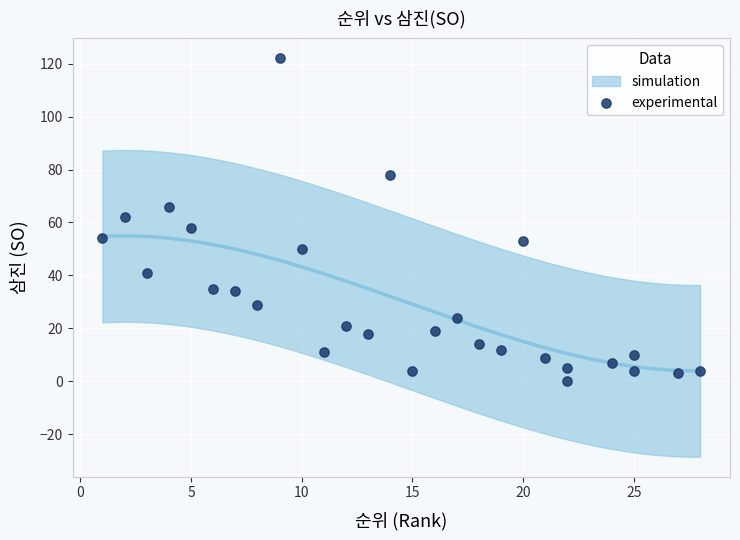

What is the range of X values (max minus min)?

27